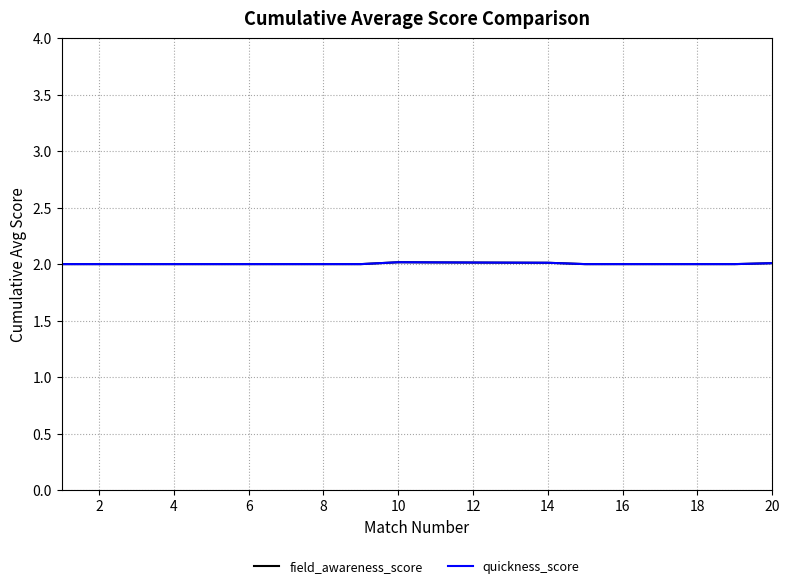

Does the chart display data point markers on the line(s)?

No